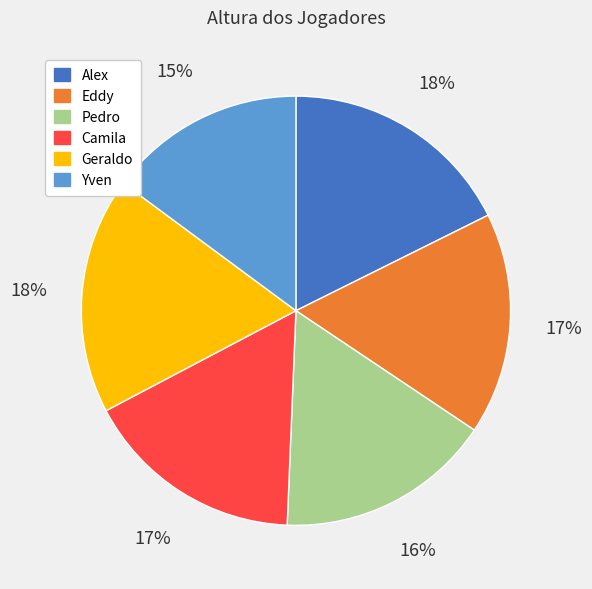

Which has a higher value, Geraldo or Camila?

Geraldo